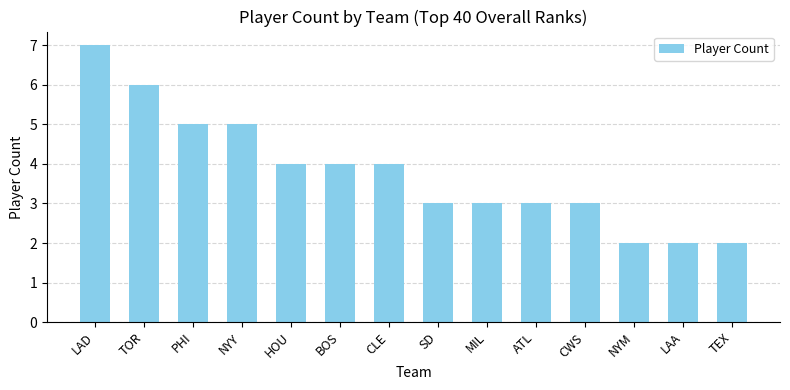

Between MIL and LAA, which is larger?

MIL